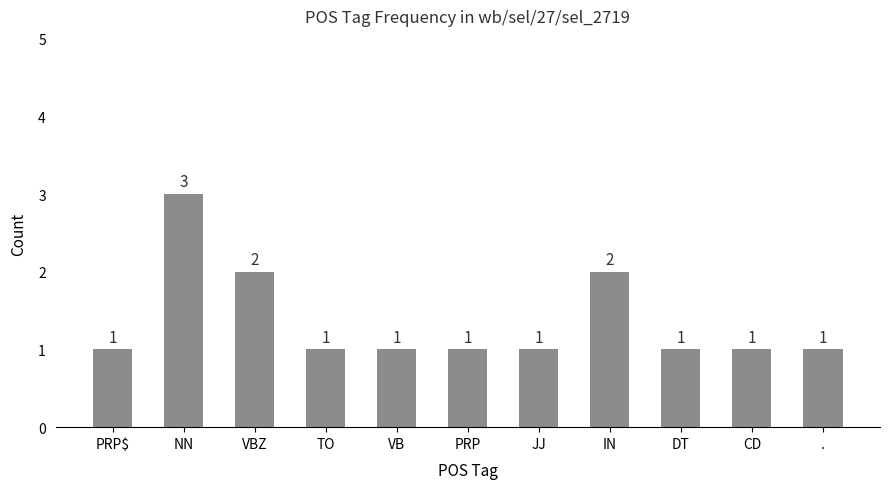

What is the average value?

1